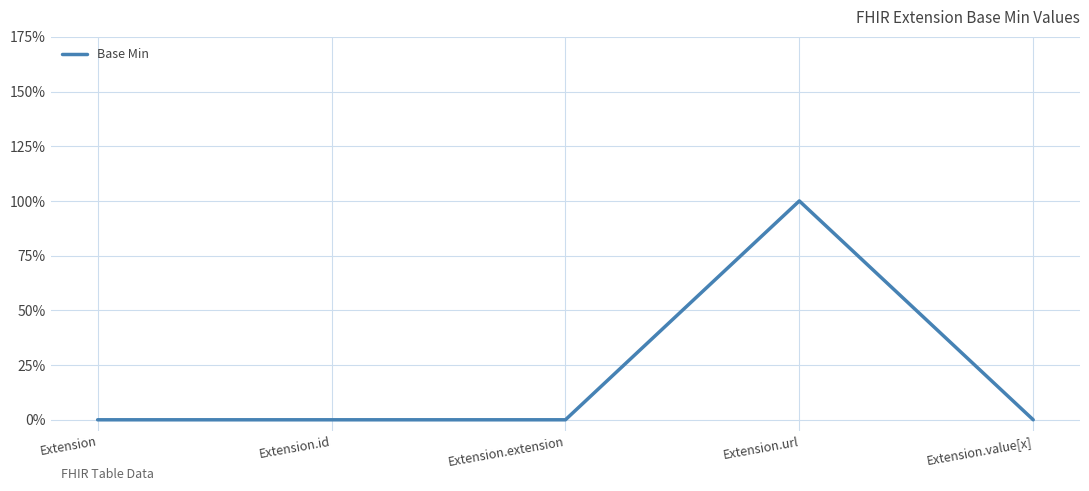

Is this an area chart (filled region under the line)?

No